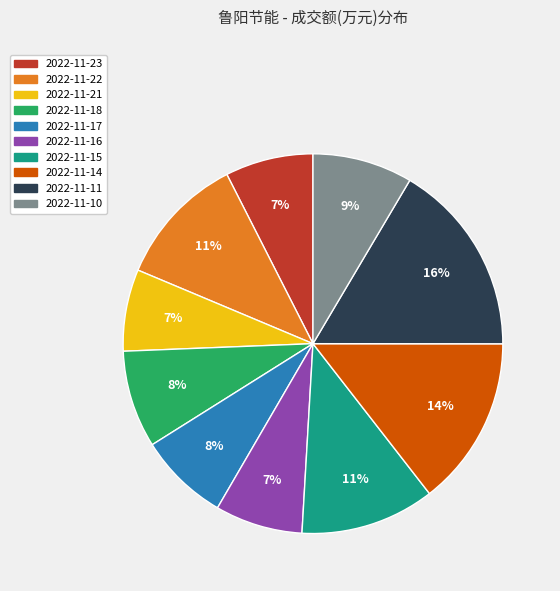

Between 2022-11-10 and 2022-11-14, which is larger?

2022-11-14